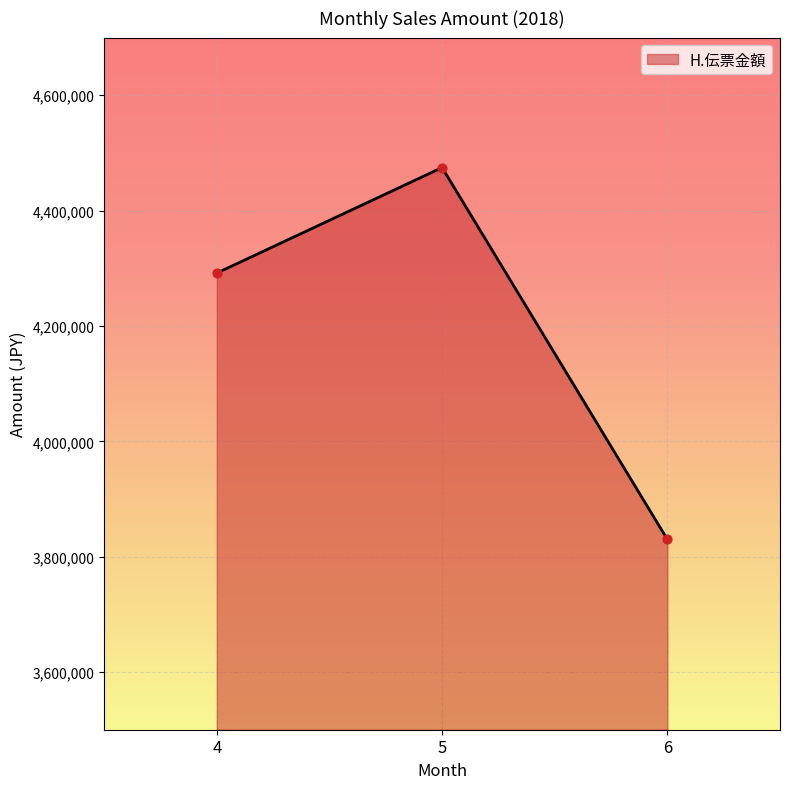

What is the ratio of the value at 4 to the value at 5?

1.0